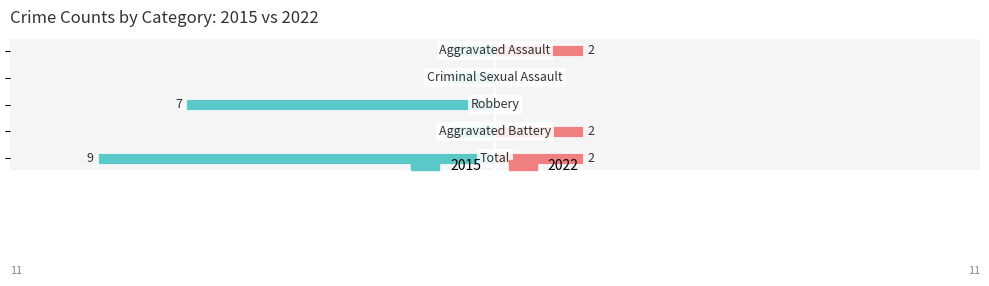

The value at Aggravated Battery is 1. True or false?

False